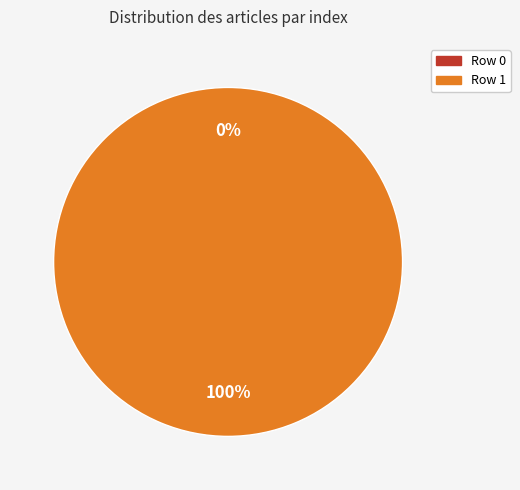

Is Row 1 the majority of the pie?

Yes